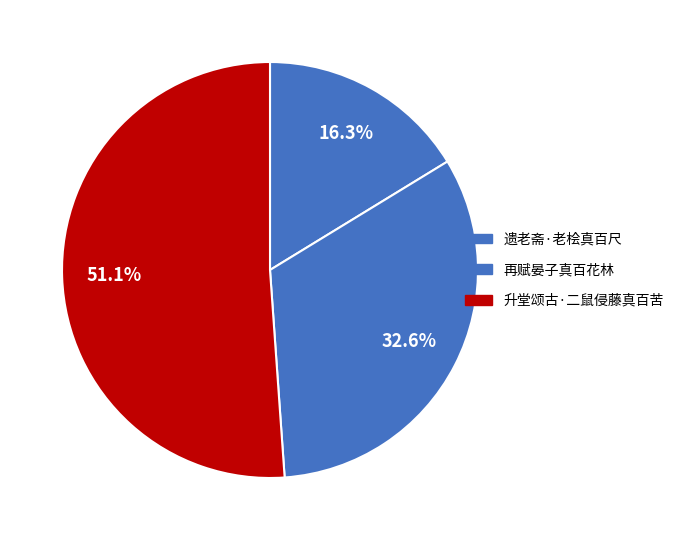

Which has a higher value, 遗老斋·老桧真百尺 or 再赋晏子真百花林?

再赋晏子真百花林